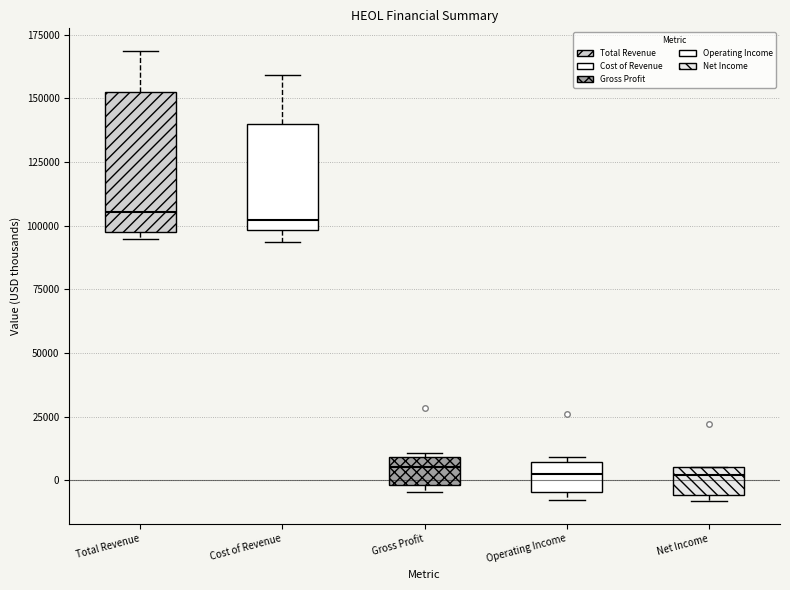

Which box is the tallest, from its lower edge to its upper edge?

Total Revenue